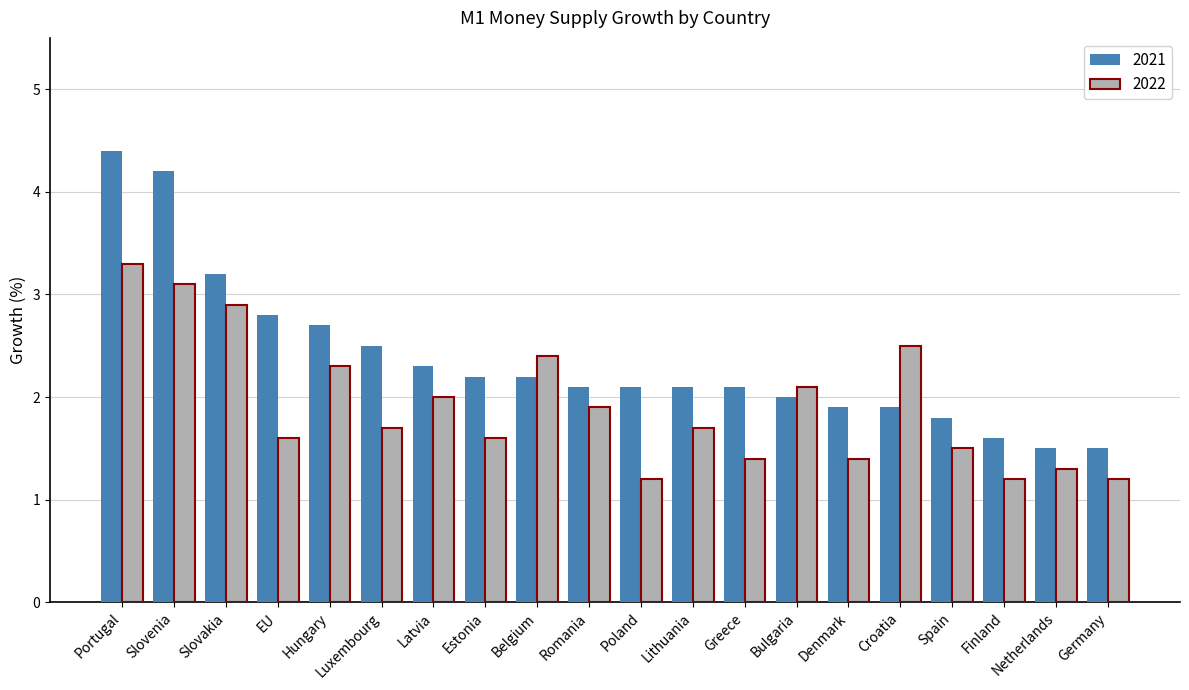

What is the difference between the maximum and minimum values in the 2021 series?

2.9